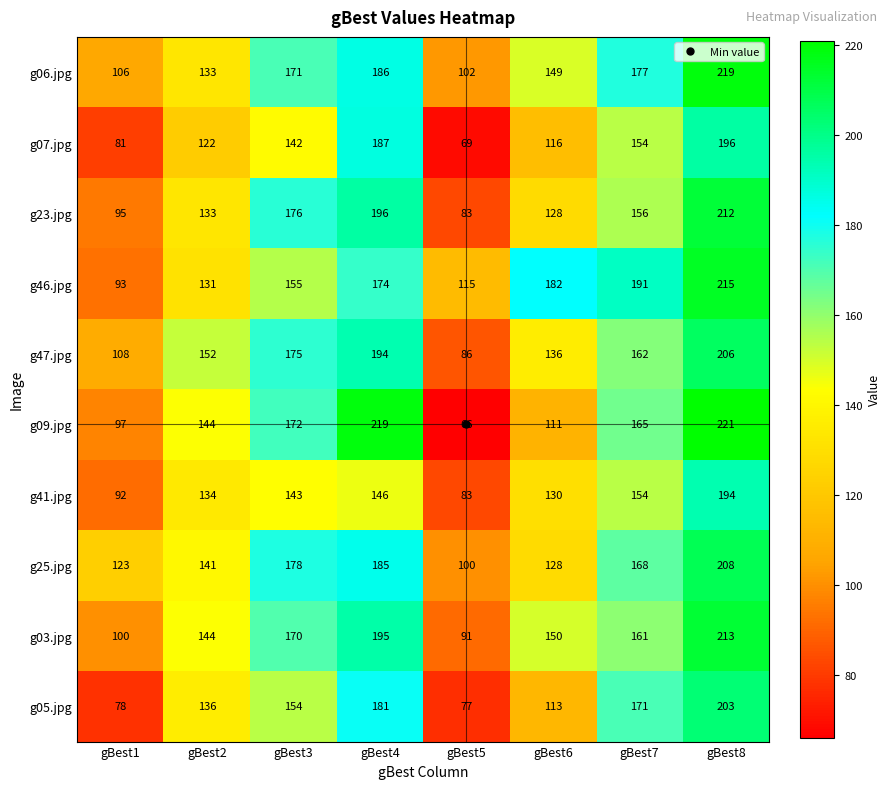

Which series has the largest range (max minus min)?

g09.jpg